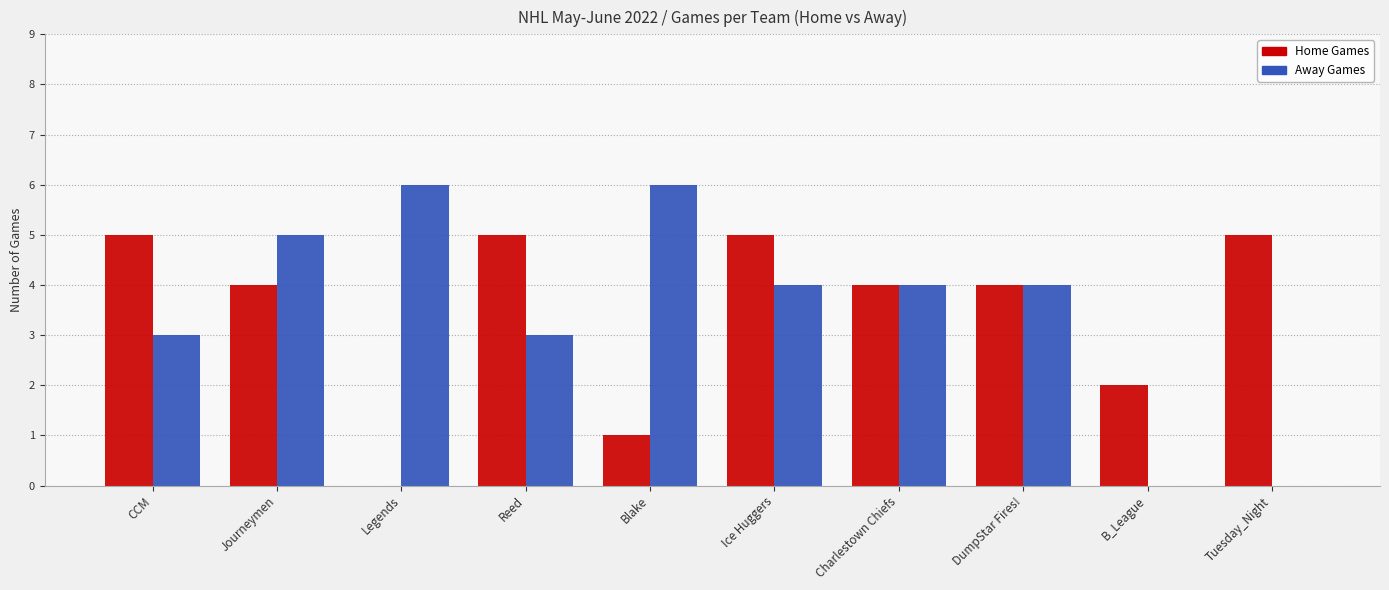

True or false: Home Games has a value of 9 at CCM.

False